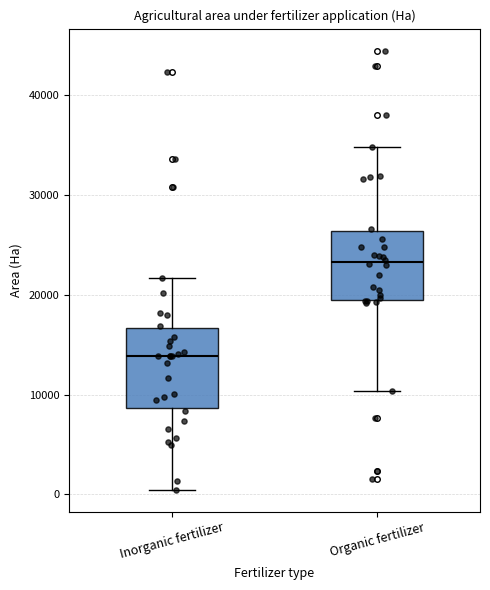

Which box is the tallest, from its lower edge to its upper edge?

Inorganic fertilizer